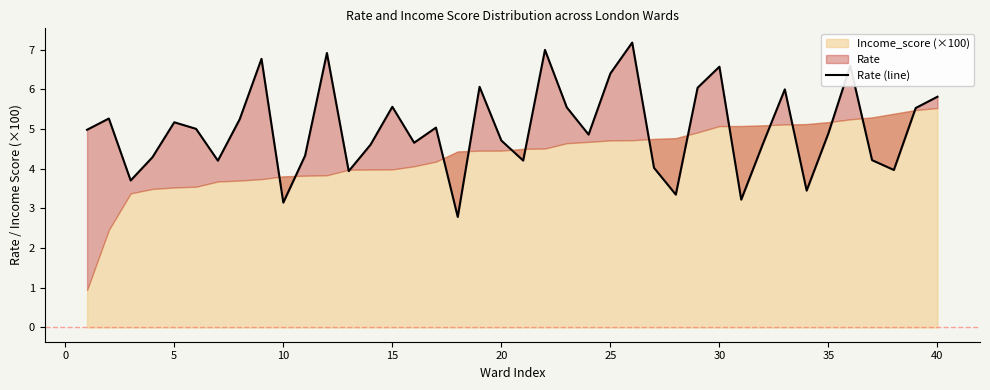

How many interior local valleys (lower than both neighbors) does the data have?

12